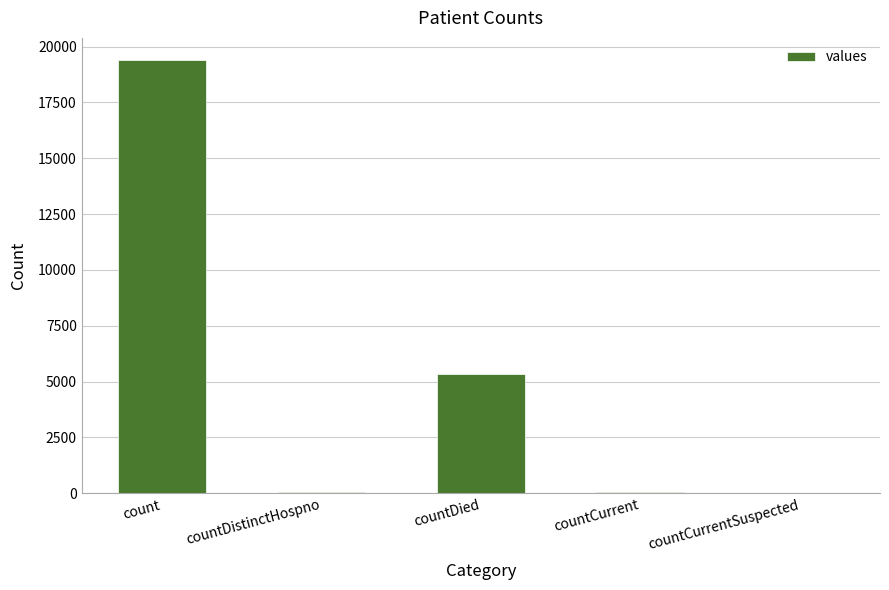

What is the sum of all values?

24875